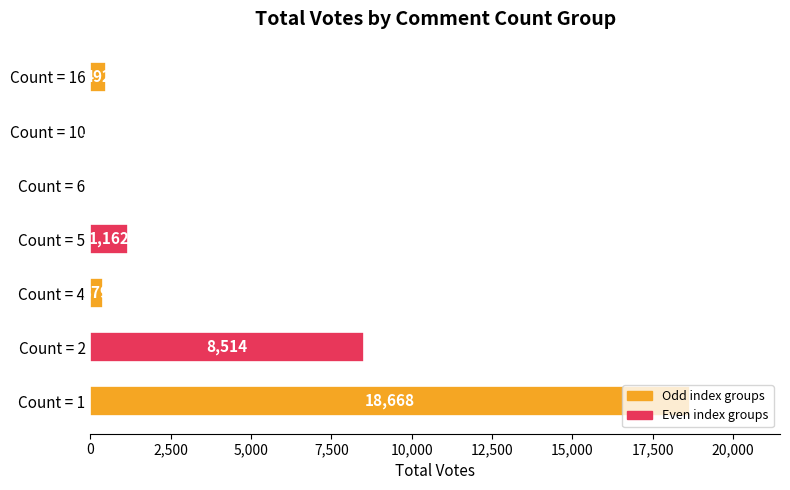

Between Count = 2 and Count = 16, which is larger?

Count = 2